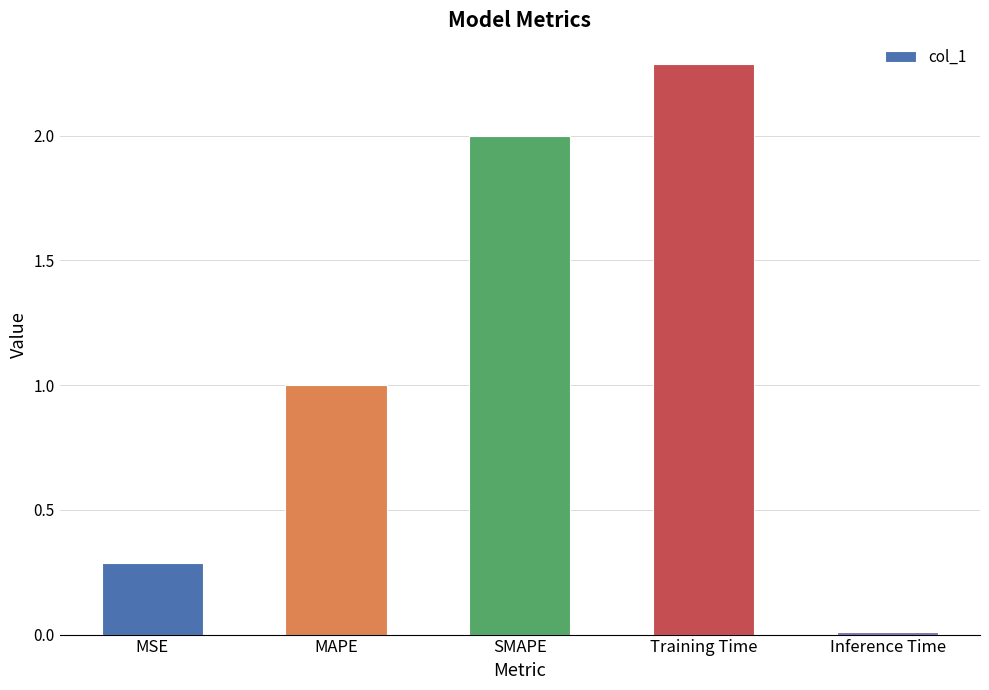

True or false: the data shows 2.3 at Training Time.

True